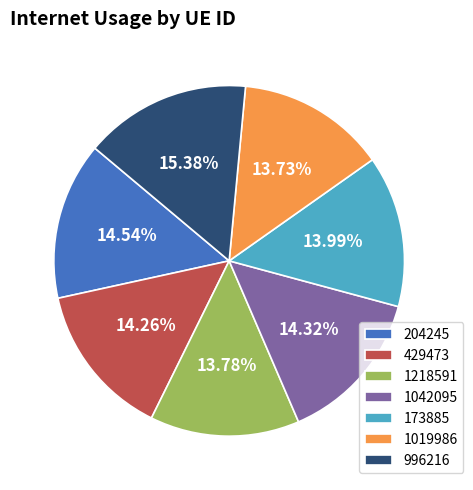

To the nearest percent, what is the difference between the 1218591 and 1042095 slice percentages?

1%